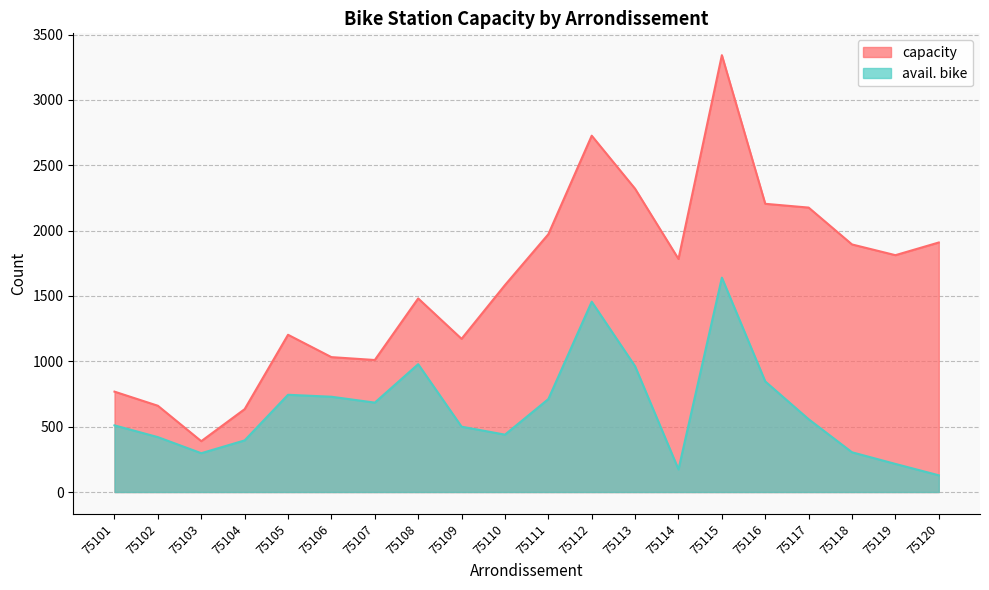

True or false: capacity has a value of 2854 at 75119.

False